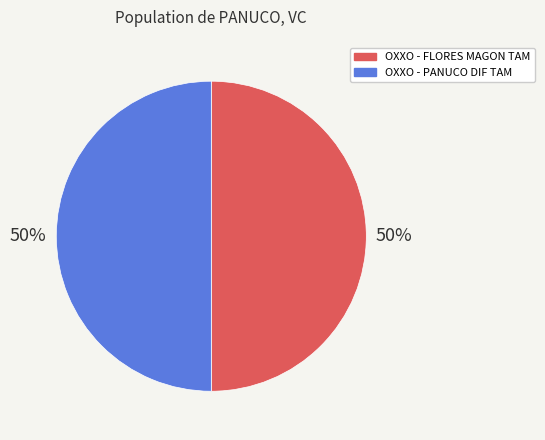

How many segments does this pie chart have?

2